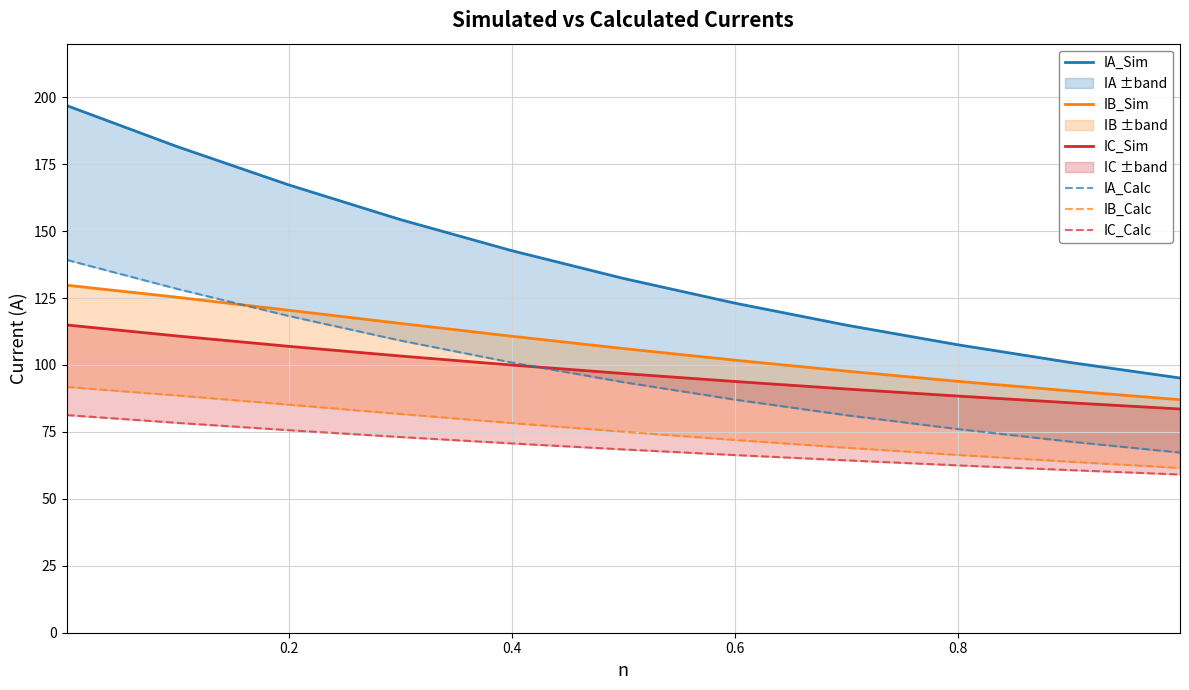

What are all the series names shown in the legend?

IA_Sim, IB_Sim, IC_Sim, IA_Calc, IB_Calc, IC_Calc